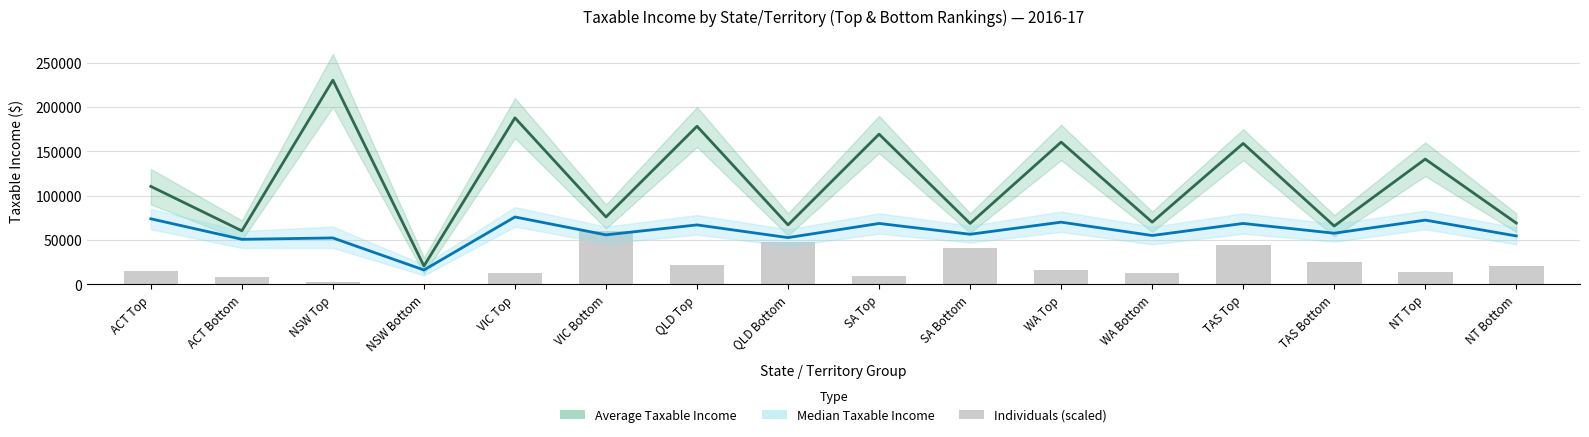

Where is Individuals (scaled) nearest to the value 30156?

TAS Bottom